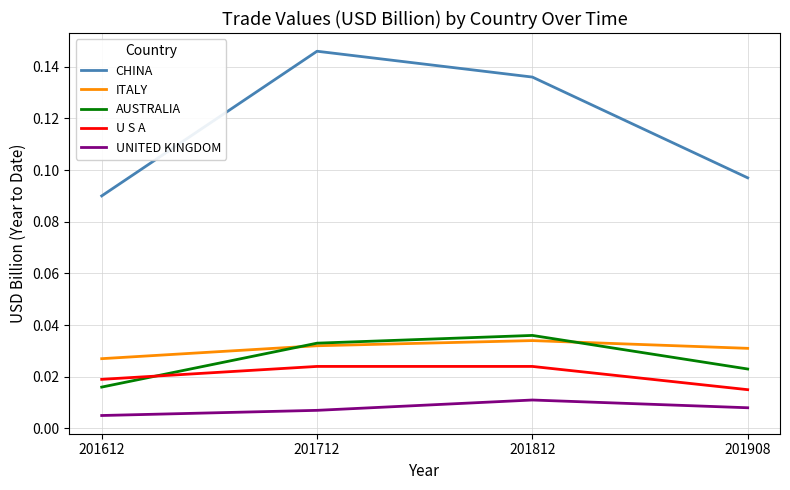

True or false: AUSTRALIA and UNITED KINGDOM intersect in this chart.

False